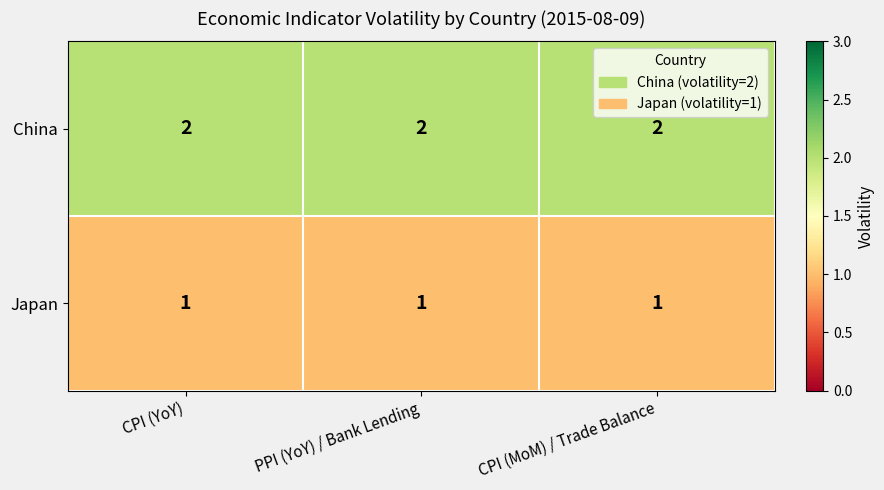

What is the total value across all series at CPI (YoY)?

3